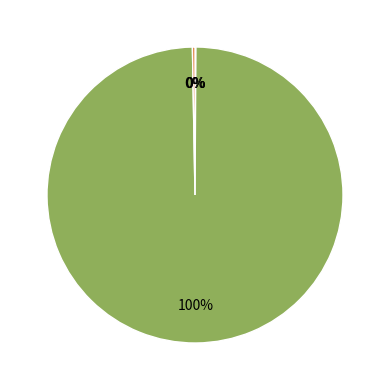

Is there any slice that represents more than half of the pie?

Yes